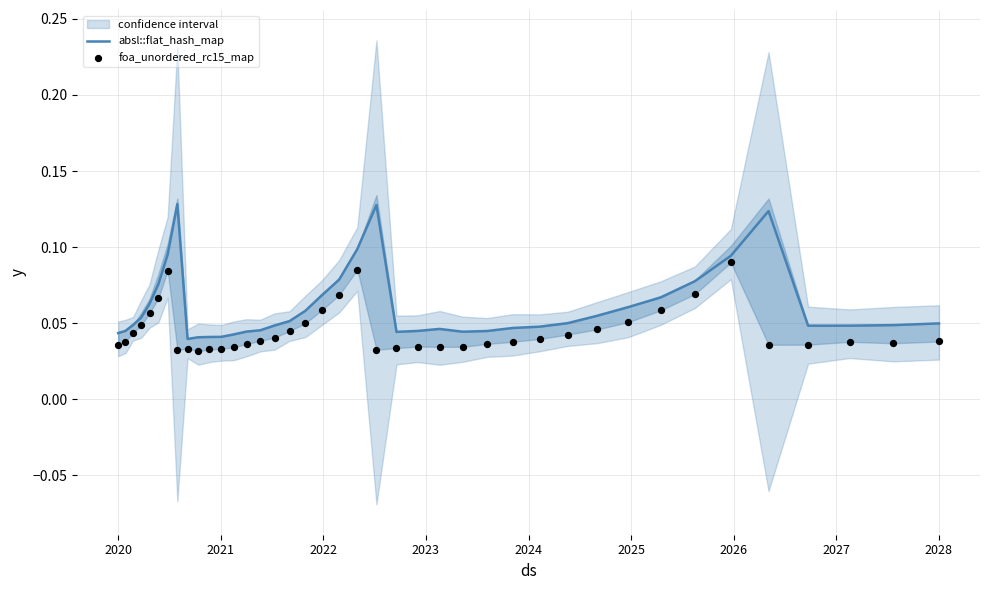

At how many categories does at least one series exceed 0?

40